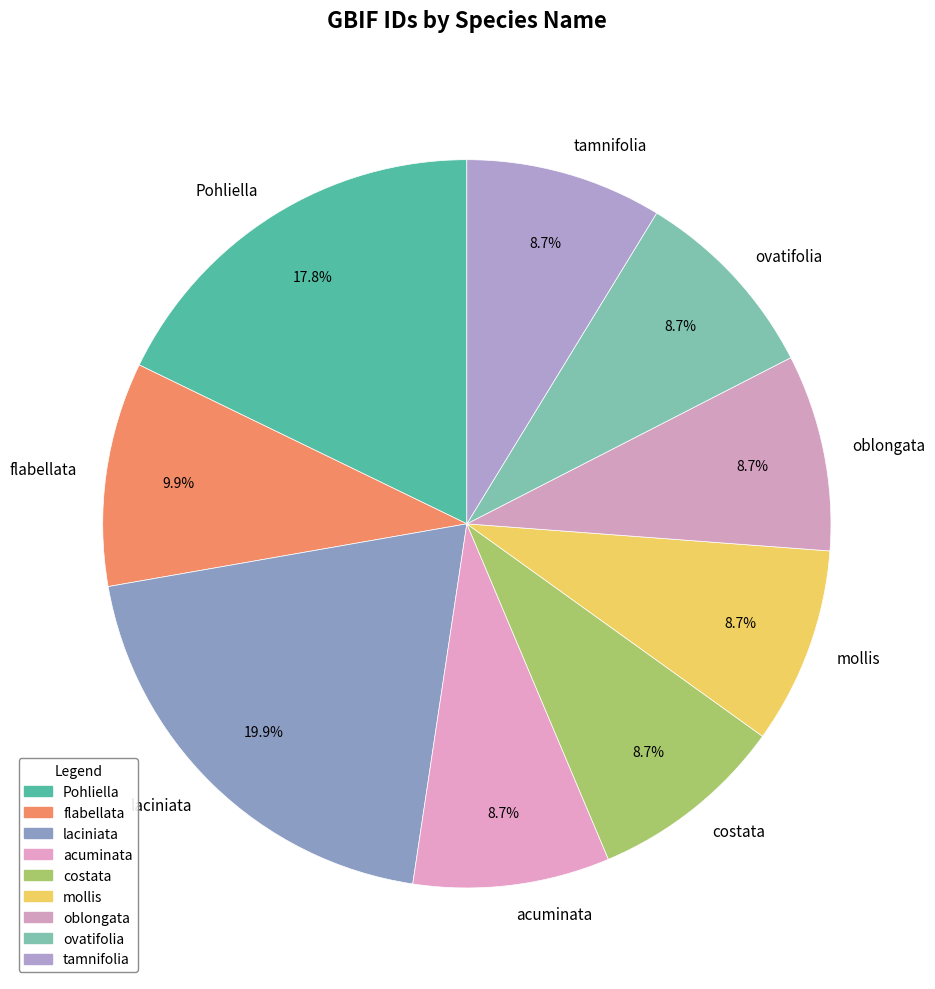

To the nearest percent, what portion does oblongata represent?

9%